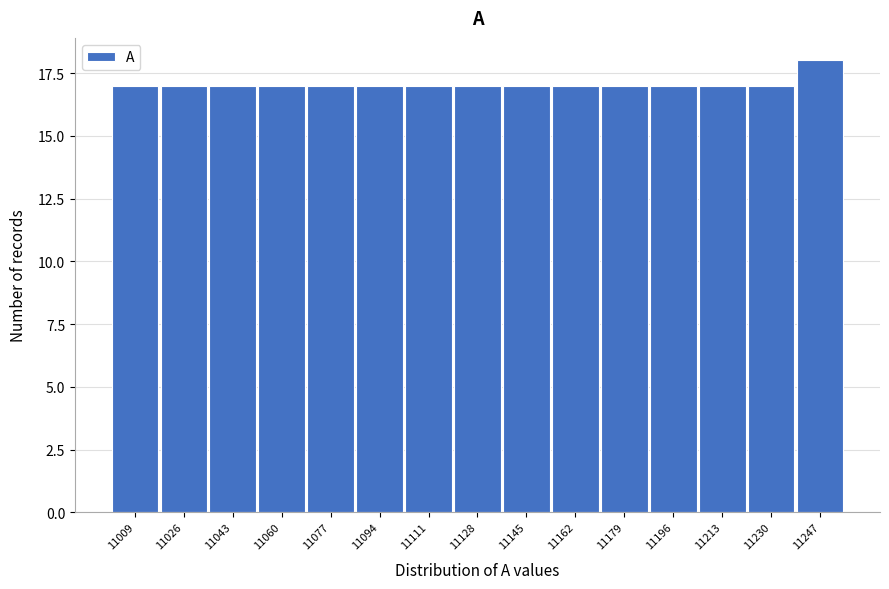

Reading left to right, transcribe all the data shown in this chart.

11009=17	11026=17	11043=17	11060=17	11077=17	11094=17	11111=17	11128=17	11145=17	11162=17	11179=17	11196=17	11213=17	11230=17	11247=18